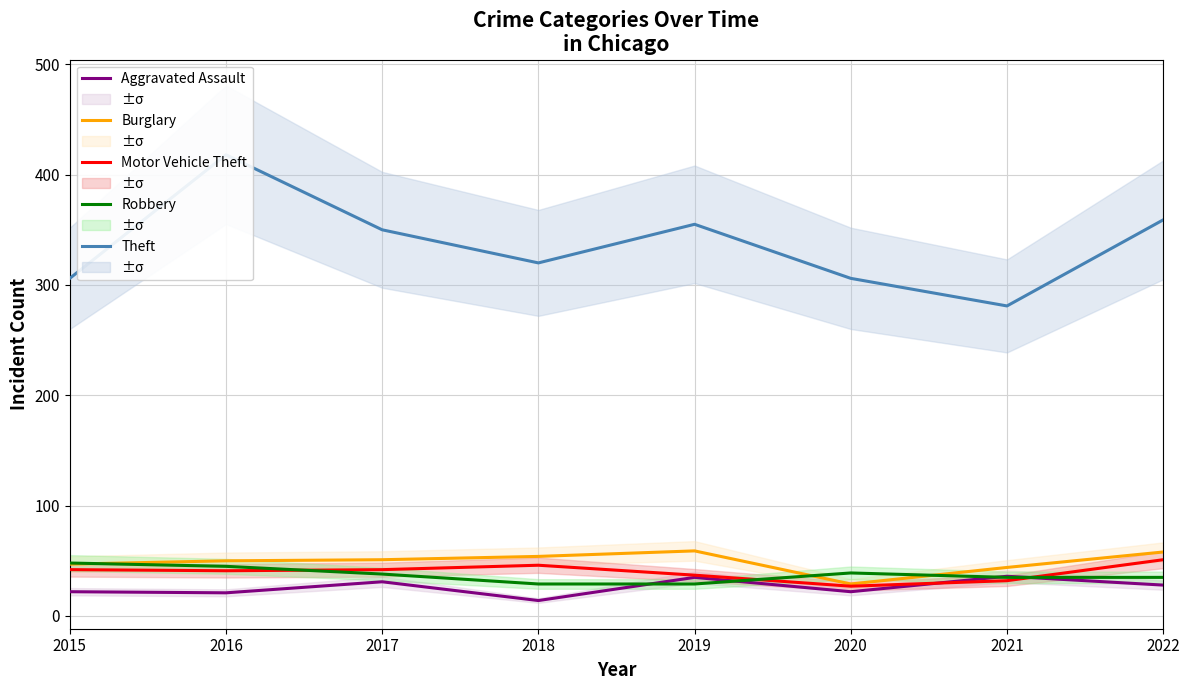

True or false: Robbery and Motor Vehicle Theft cross at least once.

True